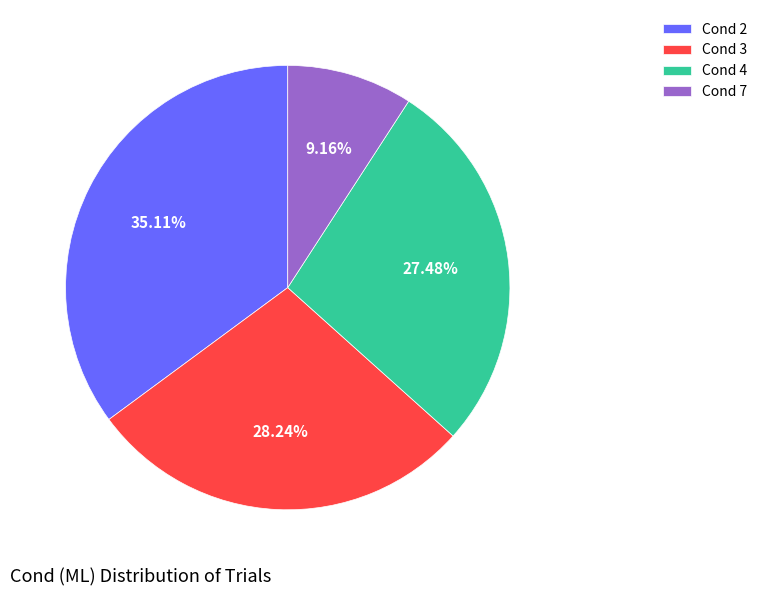

Rank the categories by value from highest to lowest.

Cond 2, Cond 3, Cond 4, Cond 7